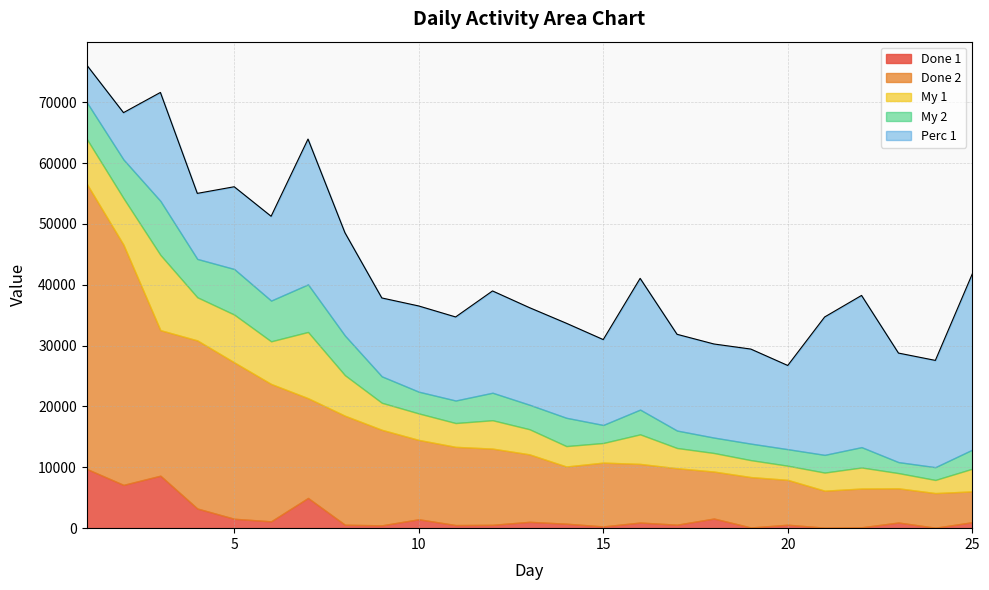

What is the value of the My 2 point at the 4th from the left?

6301.0